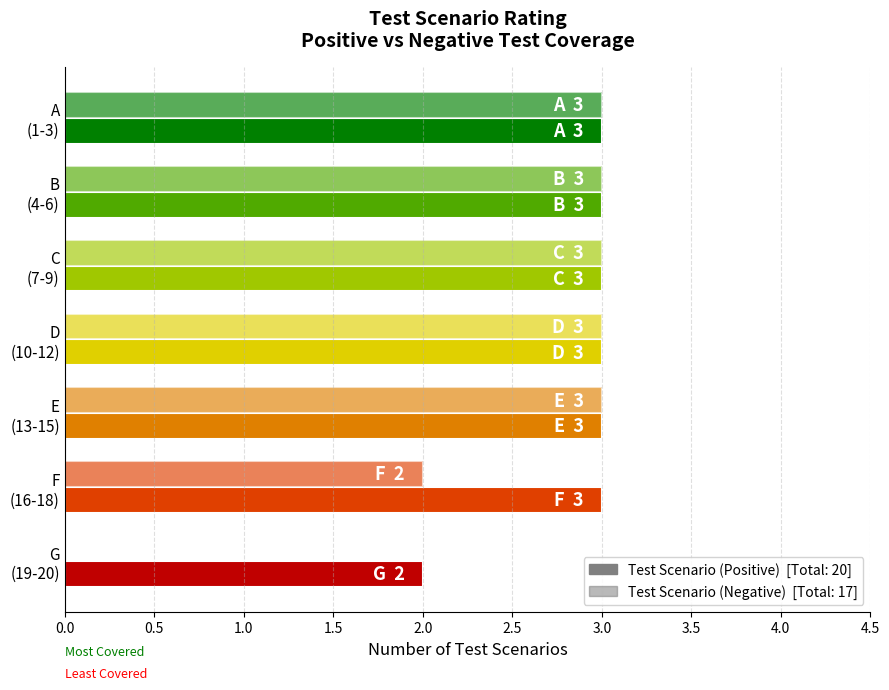

What is the value of the Test Scenario (Positive) bar at the 5th from the left?

3